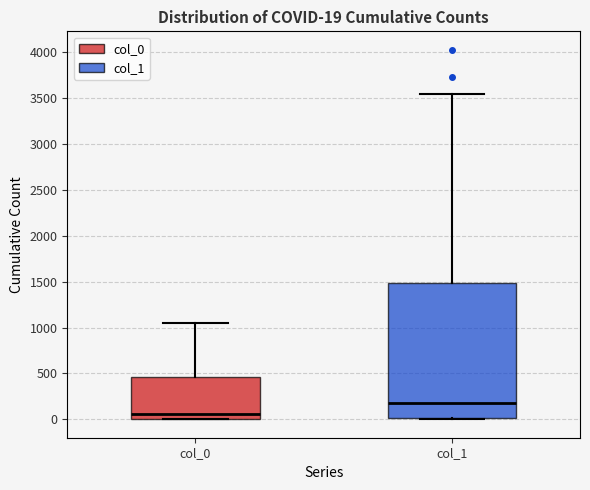

Which box has the lowest median line?

col_0